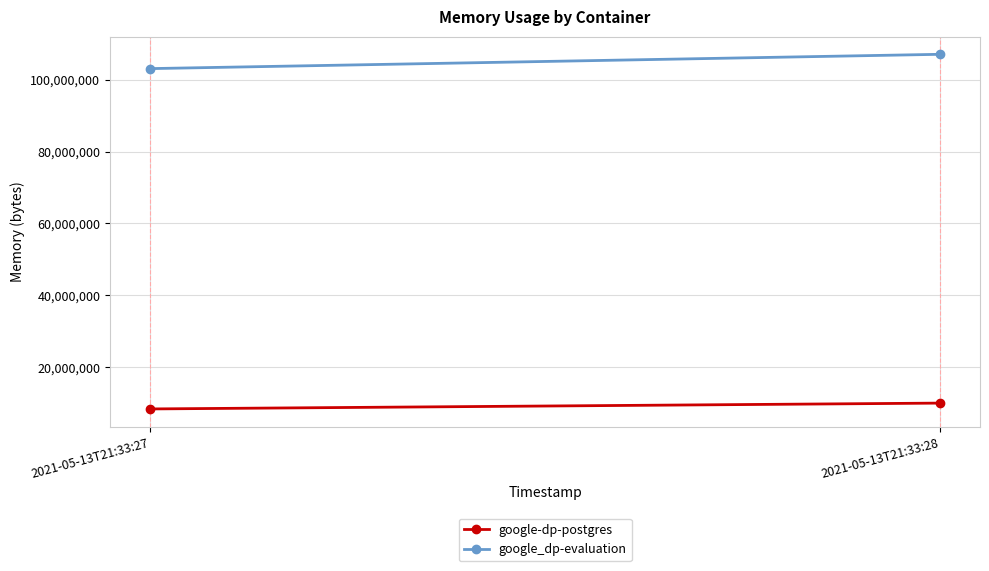

What is the average value of the google-dp-postgres series?

9218048